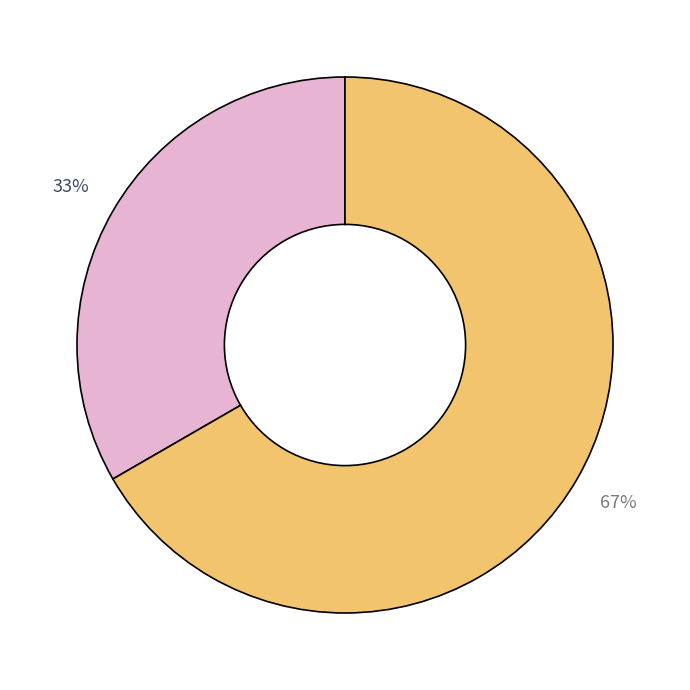

To the nearest percent, what is the average slice percentage?

50%